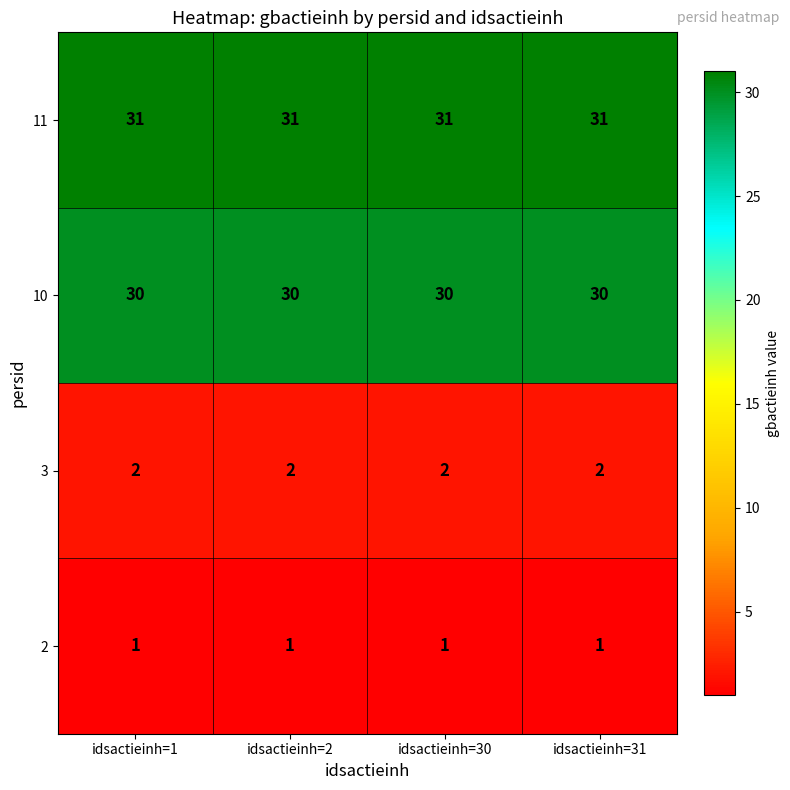

At how many categories does at least one series exceed 3?

4